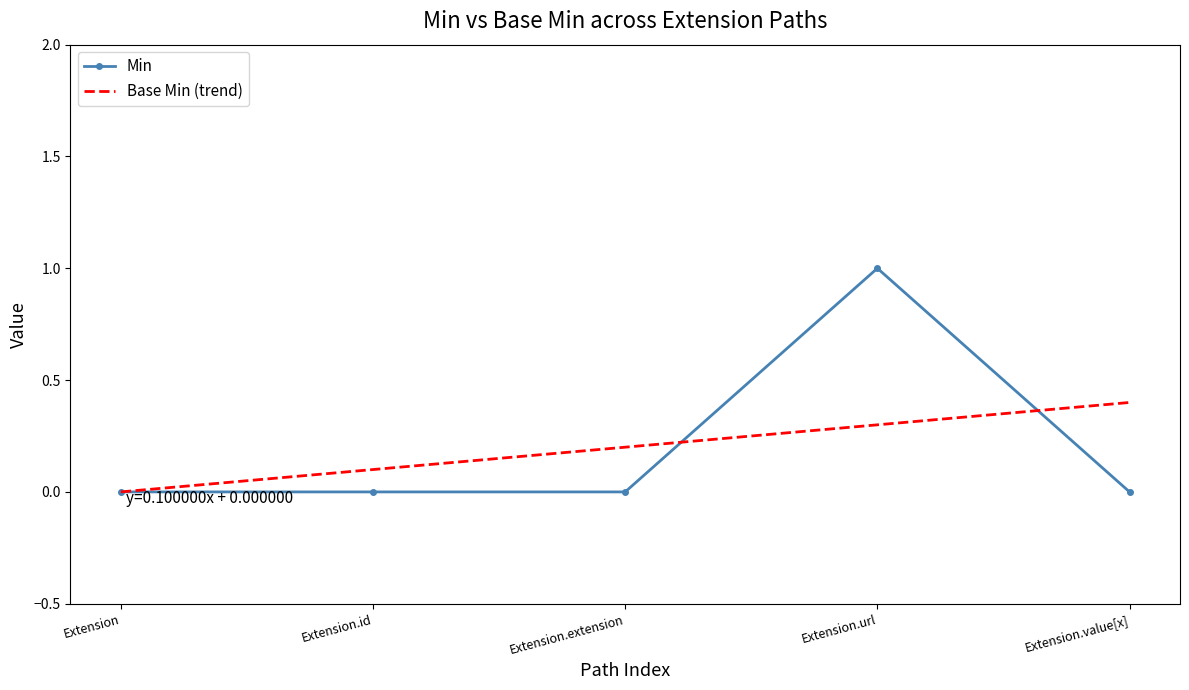

Is it true that Base Min (trend) equals 0.3 at Extension.url?

True